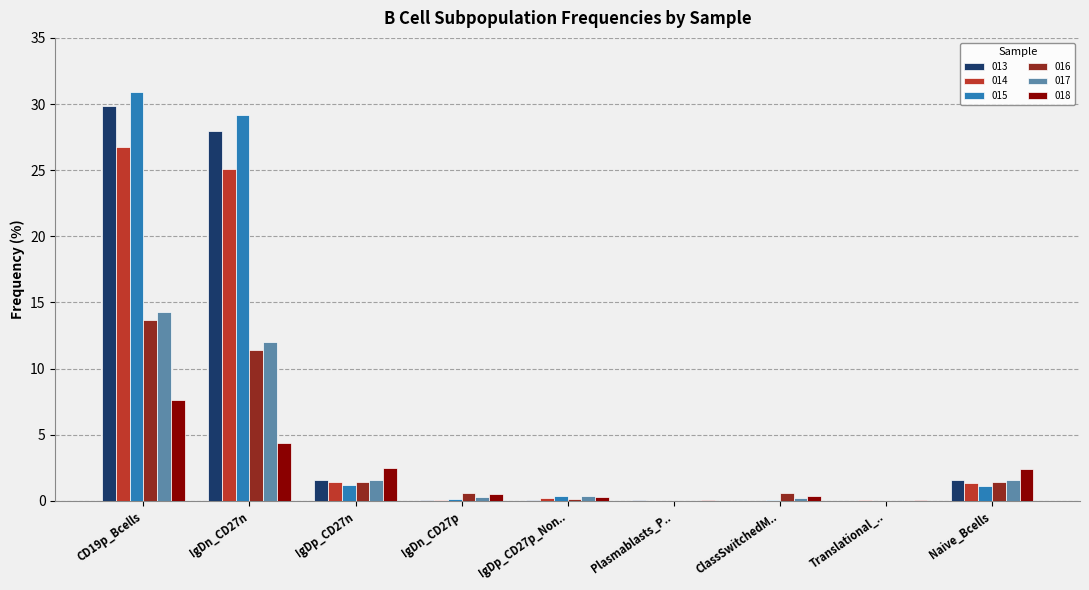

What is the sum of all 017 values?

30.3